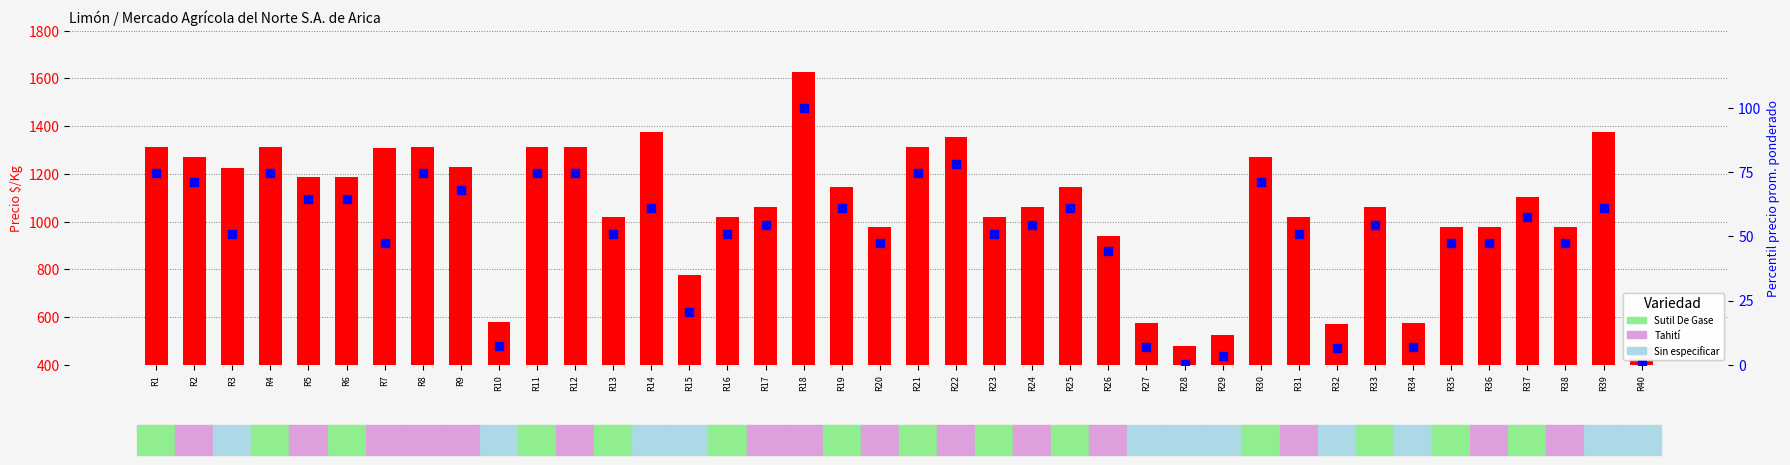

At which category is the sum across all series the highest?

R18